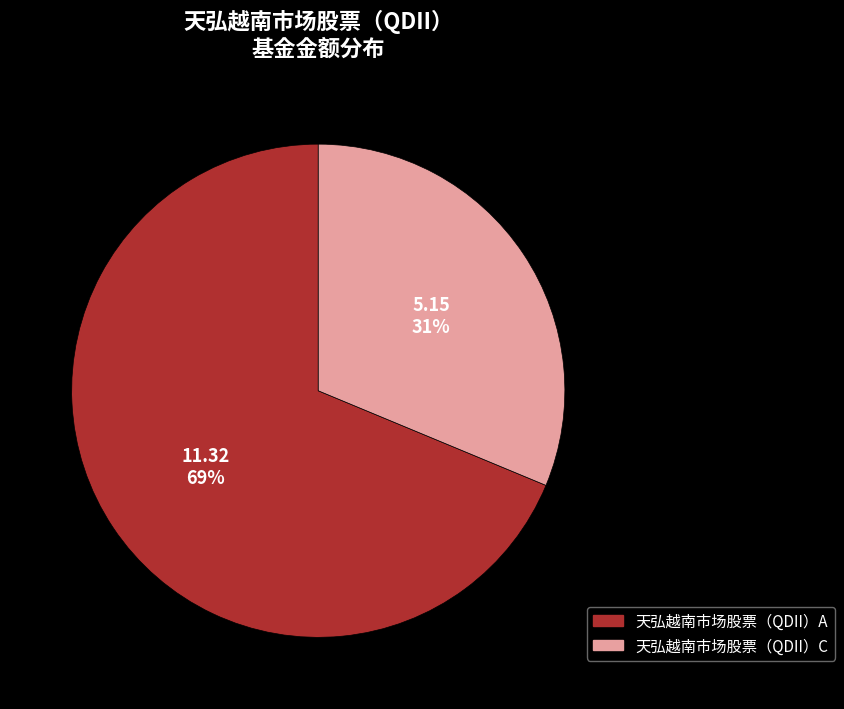

How many slices are in this pie chart?

2